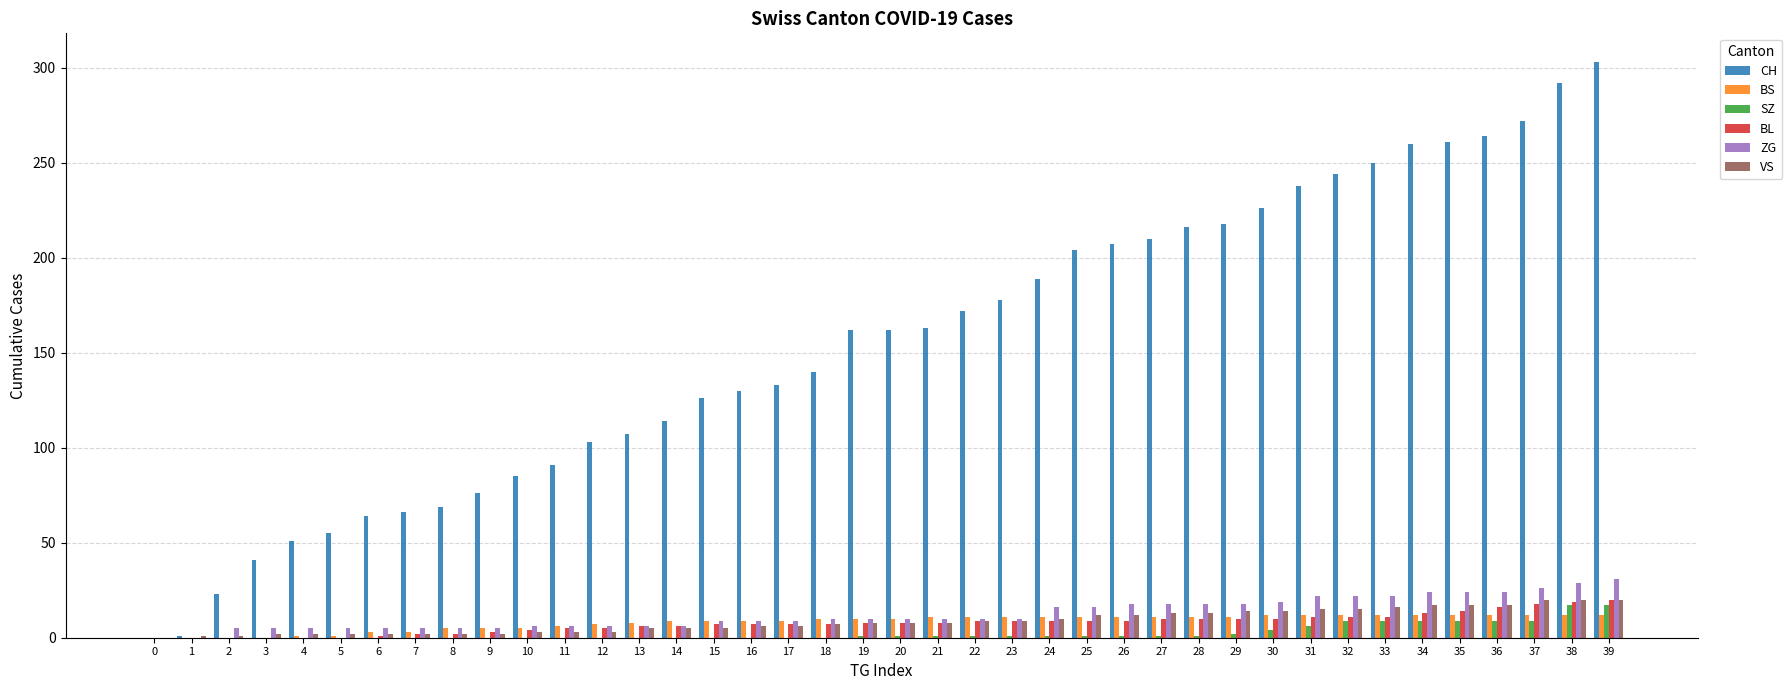

Which series has the largest total across all categories?

CH